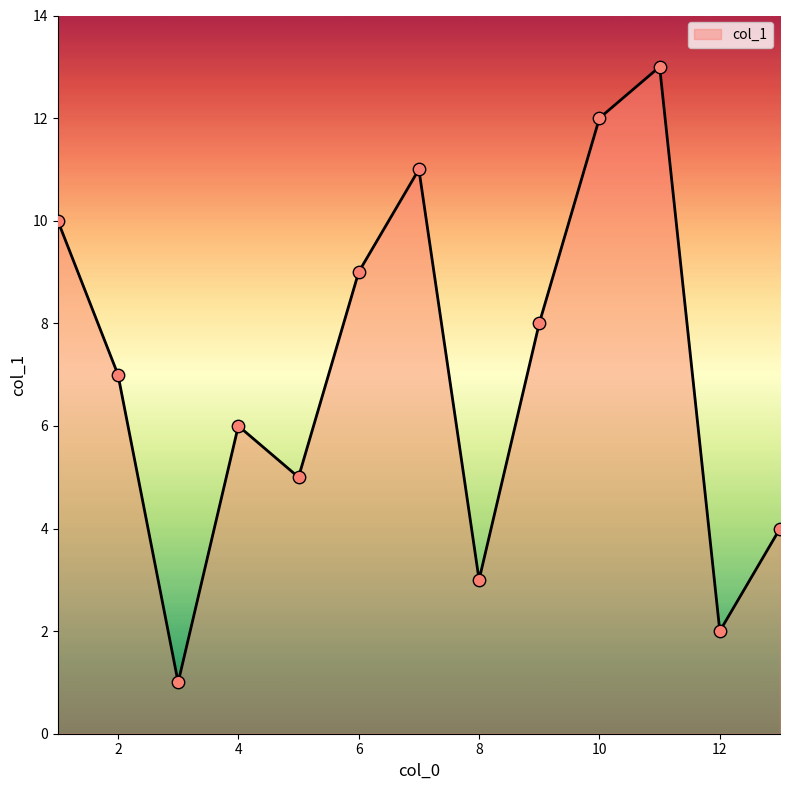

What is the difference between the maximum and minimum values?

12